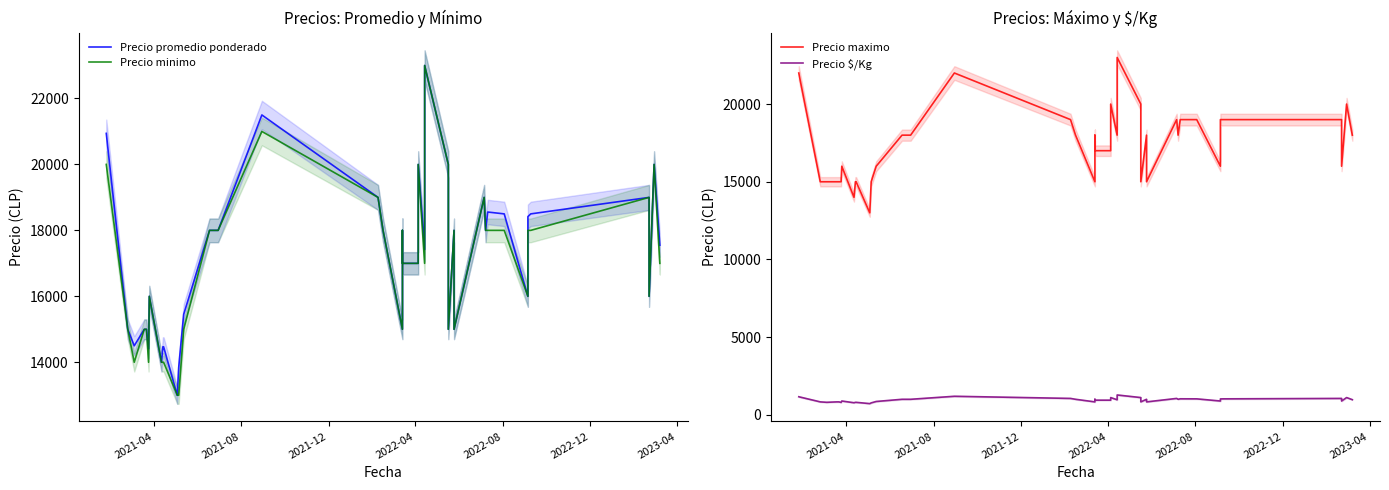

The value of Precio promedio ponderado at 2023-04 is 8884. True or false?

False